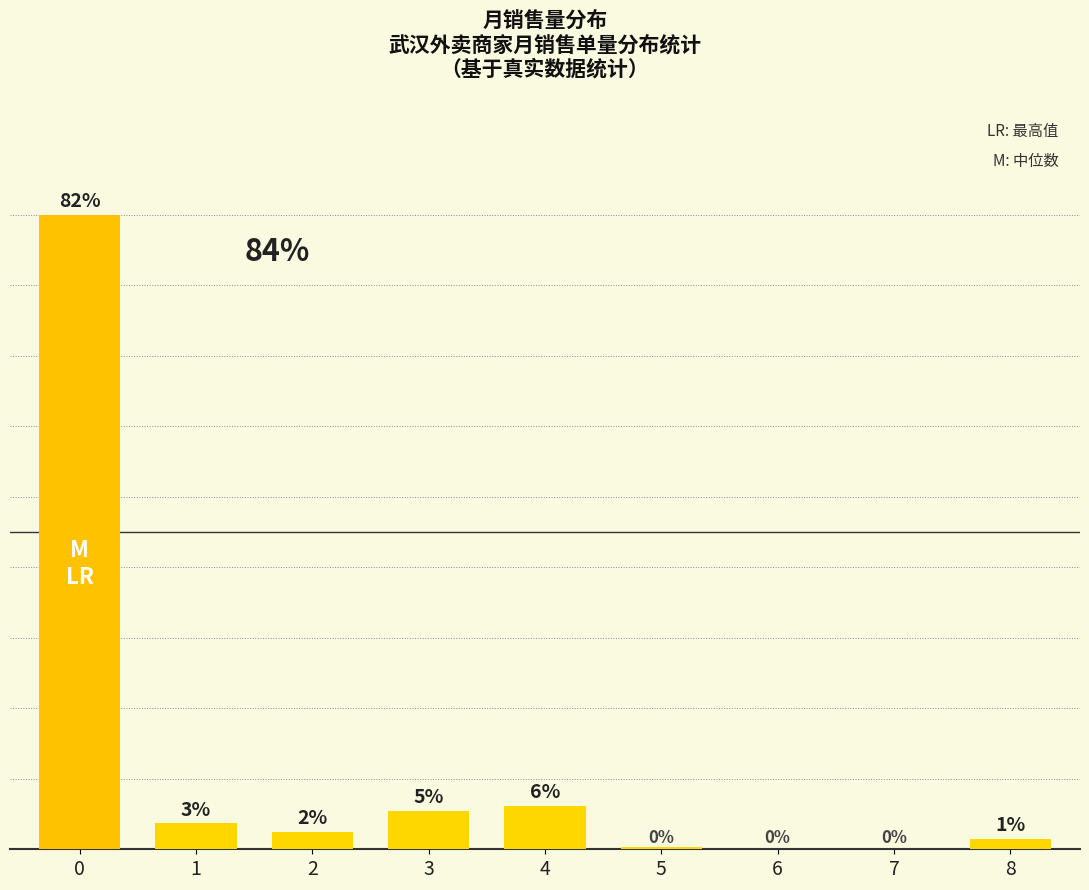

Are the bars horizontal?

No